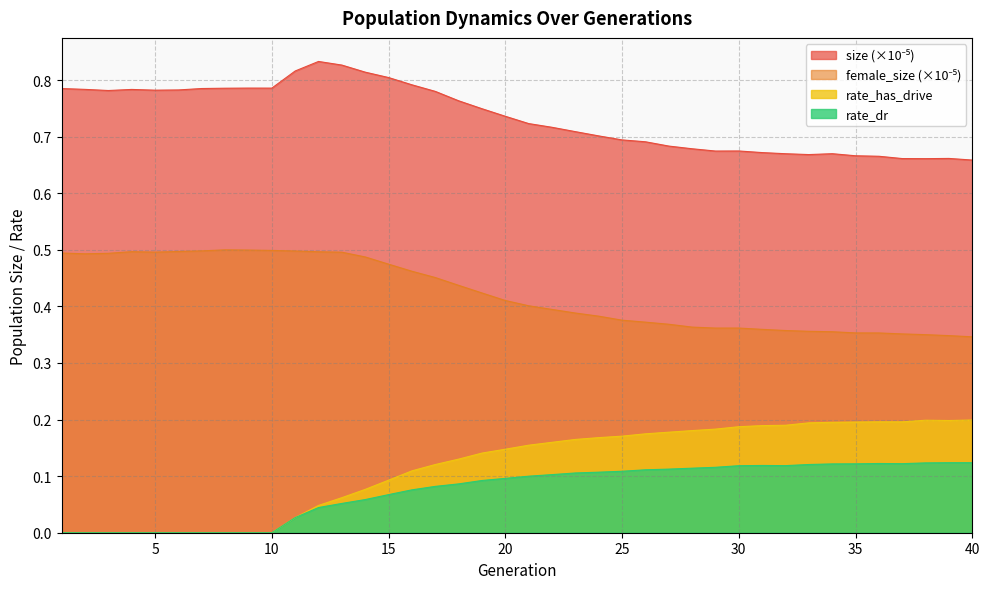

Reading right to left, extract all data points from this chart.

size: 0.7	0.7	0.7	0.7	0.7	0.7	0.7	0.7	0.7	0.7	0.7	0.7	0.7	0.7	0.7	0.7	0.7	0.7	0.7	0.7	0.7	0.7	0.8	0.8	0.8	0.8	0.8	0.8	0.8	0.8	0.8	0.8	0.8	0.8	0.8	0.8	0.8	0.8	0.8	0.8
female_size: 0.3	0.3	0.4	0.4	0.4	0.4	0.4	0.4	0.4	0.4	0.4	0.4	0.4	0.4	0.4	0.4	0.4	0.4	0.4	0.4	0.4	0.4	0.4	0.5	0.5	0.5	0.5	0.5	0.5	0.5	0.5	0.5	0.5	0.5	0.5	0.5	0.5	0.5	0.5	0.5
rate_has_drive: 0.2	0.2	0.2	0.2	0.2	0.2	0.2	0.2	0.2	0.2	0.2	0.2	0.2	0.2	0.2	0.2	0.2	0.2	0.2	0.2	0.1	0.1	0.1	0.1	0.1	0.1	0.1	0.1	0.0	0.0	0.0	0.0	0.0	0.0	0.0	0.0	0.0	0.0	0.0	0.0
rate_dr: 0.1	0.1	0.1	0.1	0.1	0.1	0.1	0.1	0.1	0.1	0.1	0.1	0.1	0.1	0.1	0.1	0.1	0.1	0.1	0.1	0.1	0.1	0.1	0.1	0.1	0.1	0.1	0.1	0.0	0.0	0.0	0.0	0.0	0.0	0.0	0.0	0.0	0.0	0.0	0.0